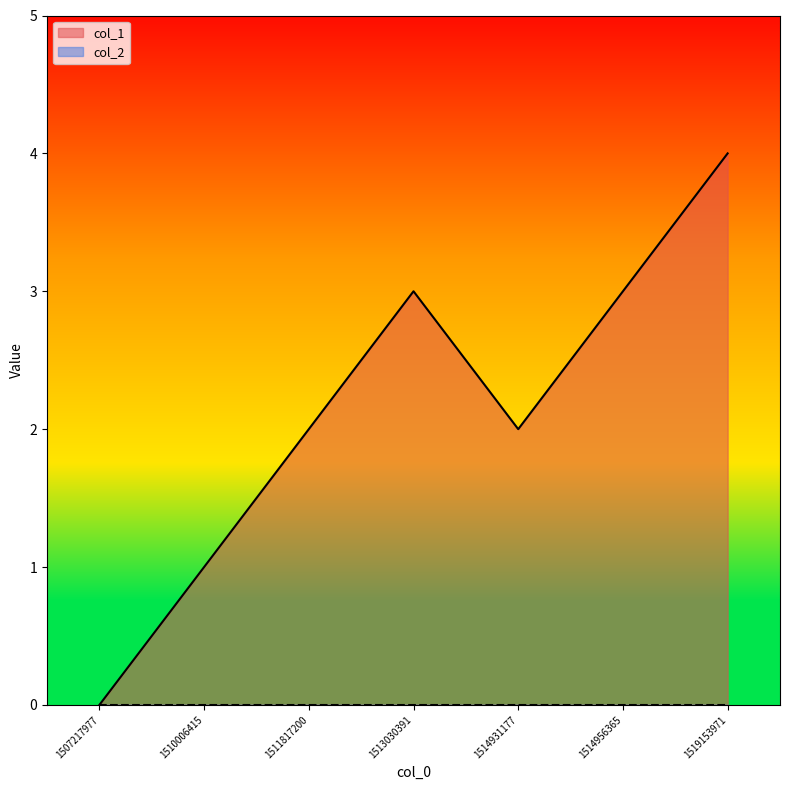

What is the sum of the values at 1519153971 and 1511817200?

6